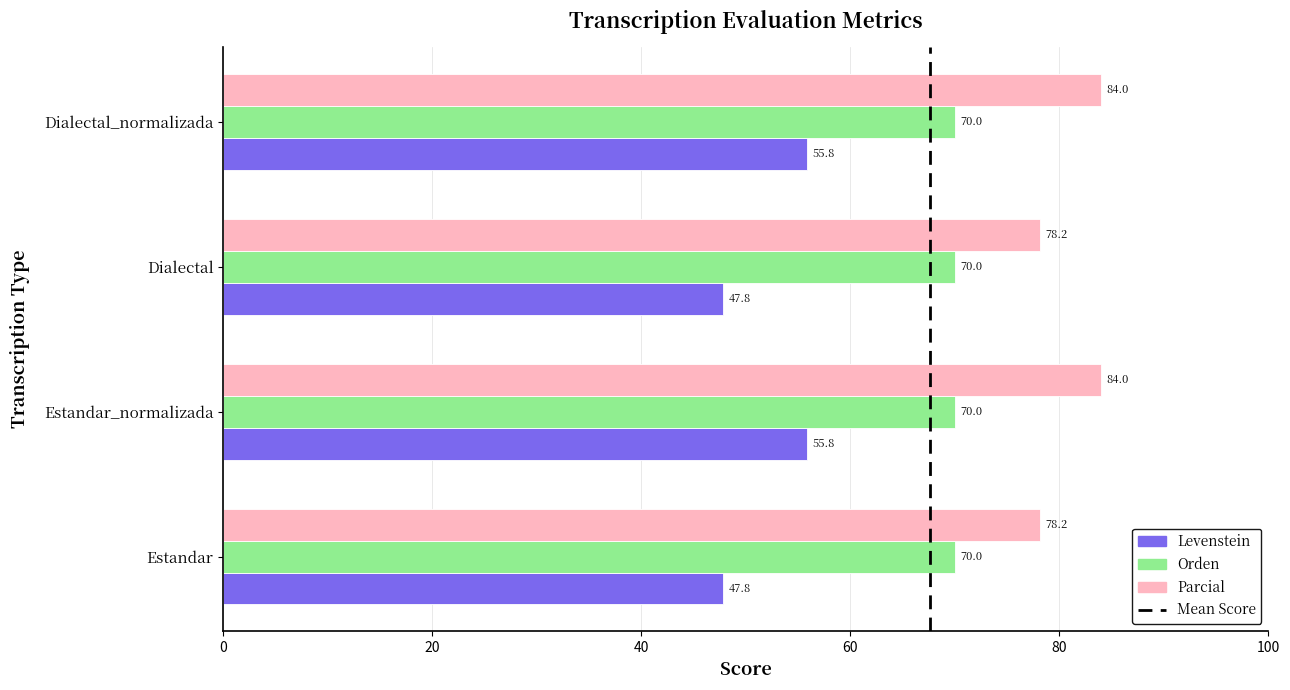

What is the sum of all Orden values?

280.0